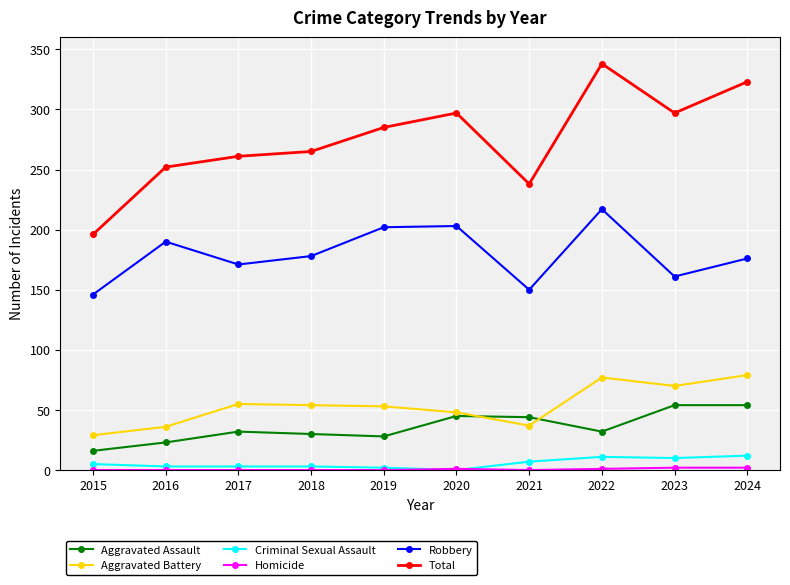

Which series changed the most between 2017 and 2023?

Total